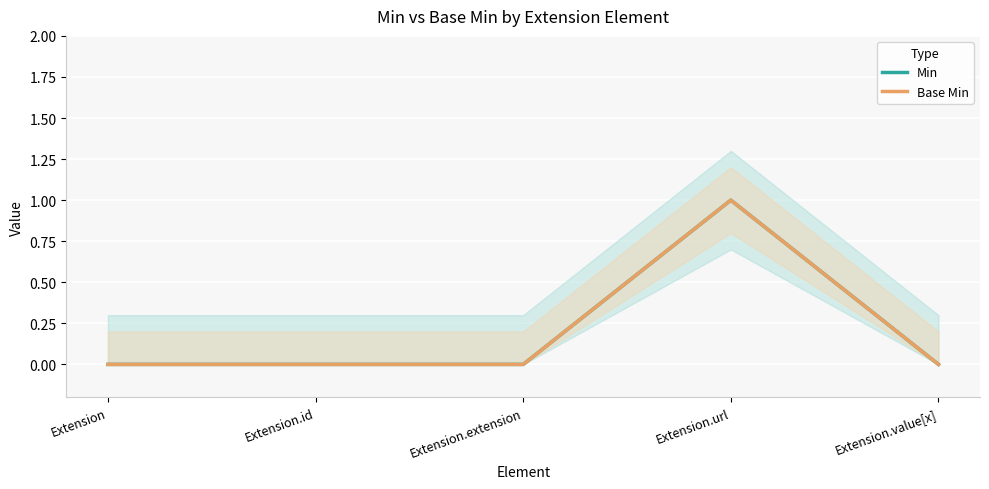

True or false: Min and Base Min cross at least once.

False